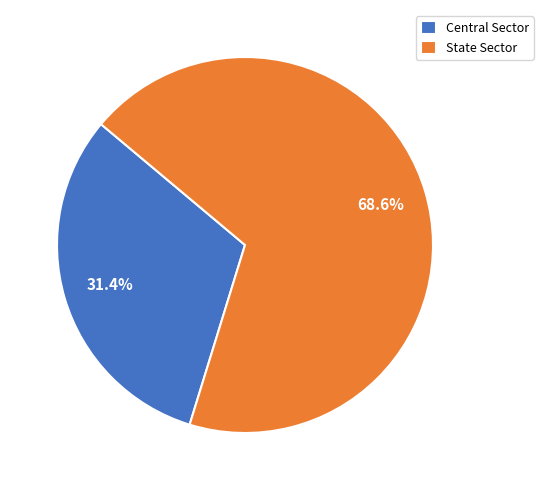

Which slice is the smallest?

Central Sector